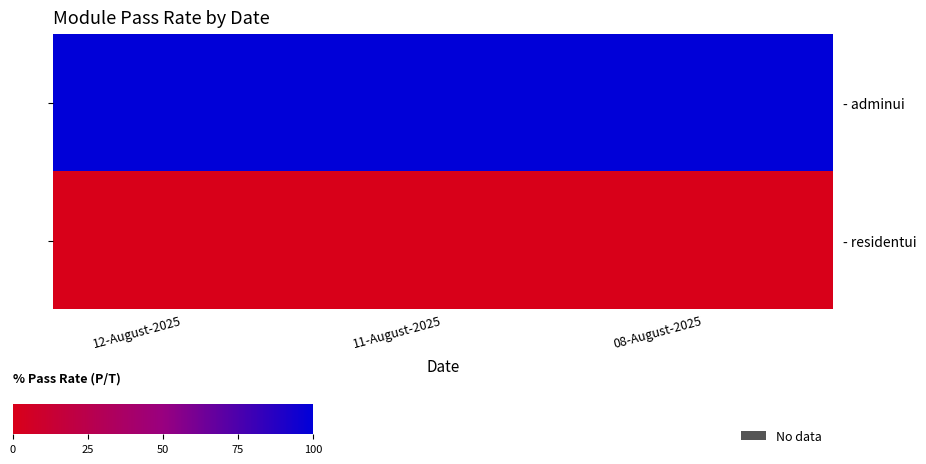

What is the difference between the highest and lowest values at 08-August-2025?

100